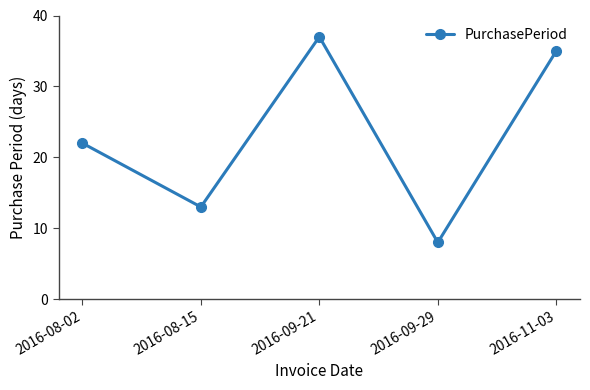

What is the approximate value at 2016-11-03, to the nearest 10?

40